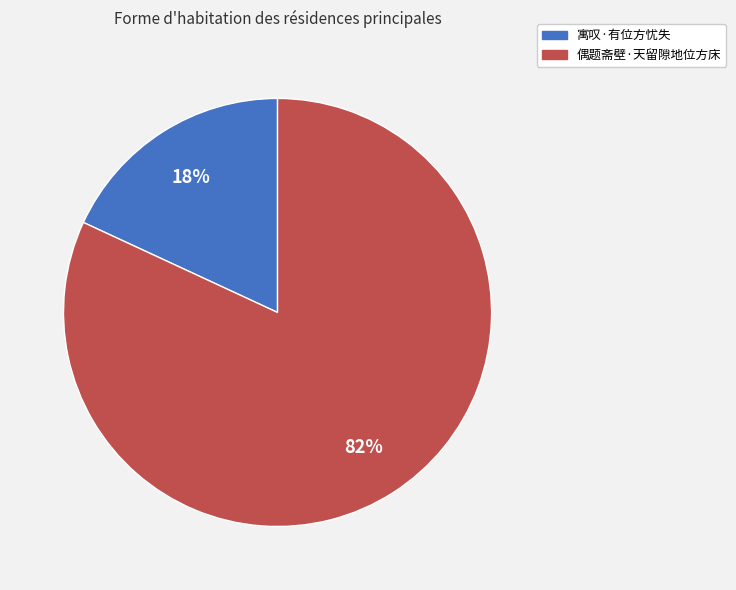

Which slice is the smallest?

寓叹·有位方忧失